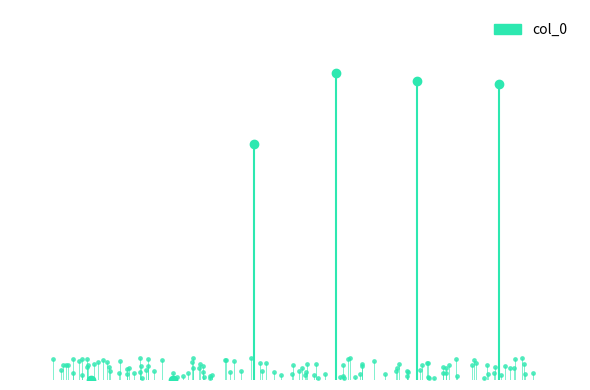

The value at 0 is 0. True or false?

True